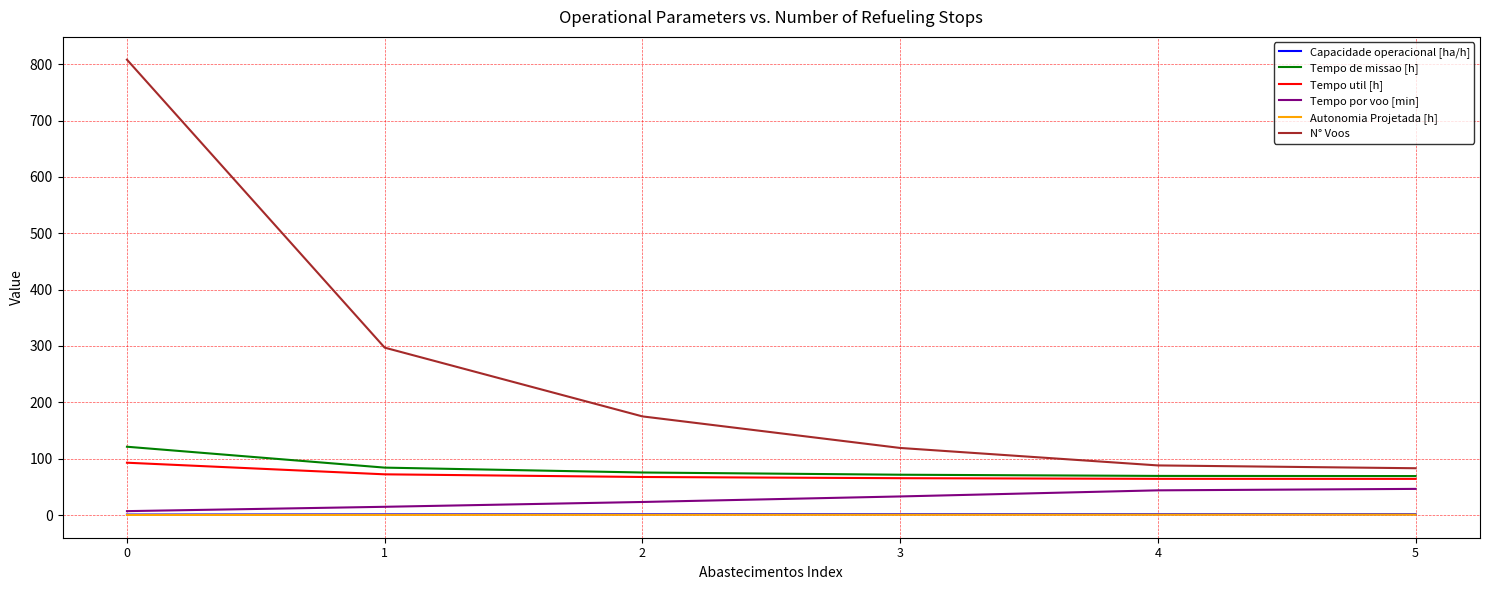

Which series has the widest spread of values?

N° Voos